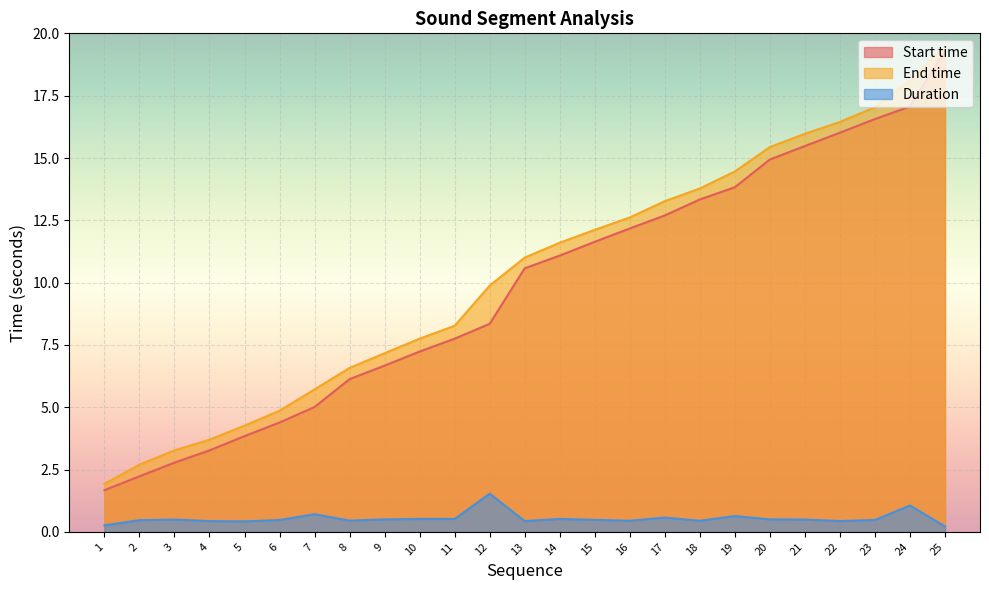

How many interior local peaks does the Duration series have?

7